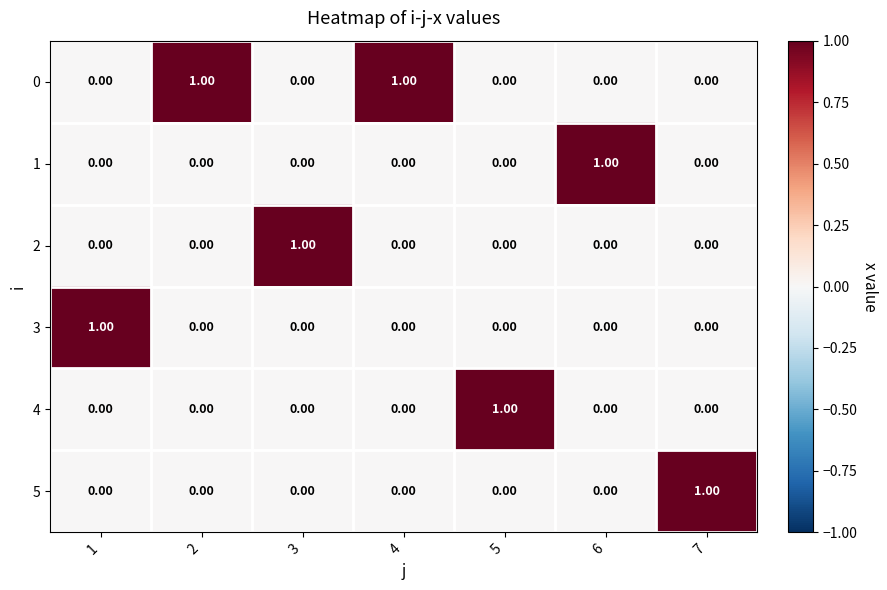

At how many categories does at least one series exceed 0?

7